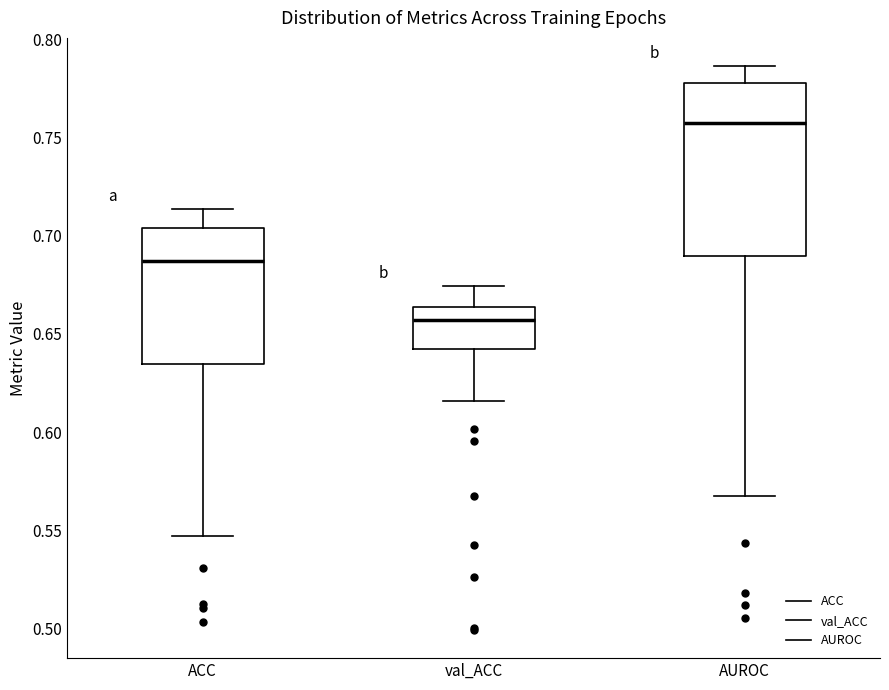

Which box's median line is the lowest?

val_ACC